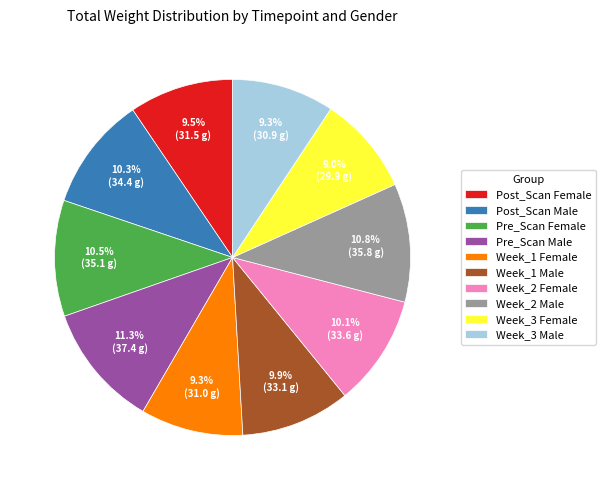

Is it true that Week_1 Female is 9% of the pie?

True